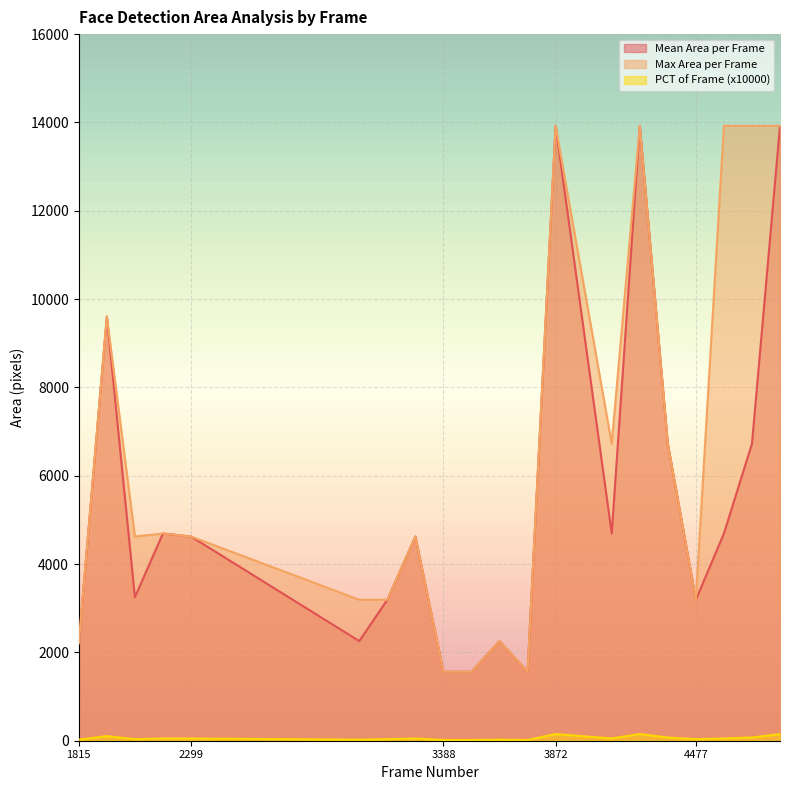

Where does the Max Area per Frame series first go above 4624?

1936